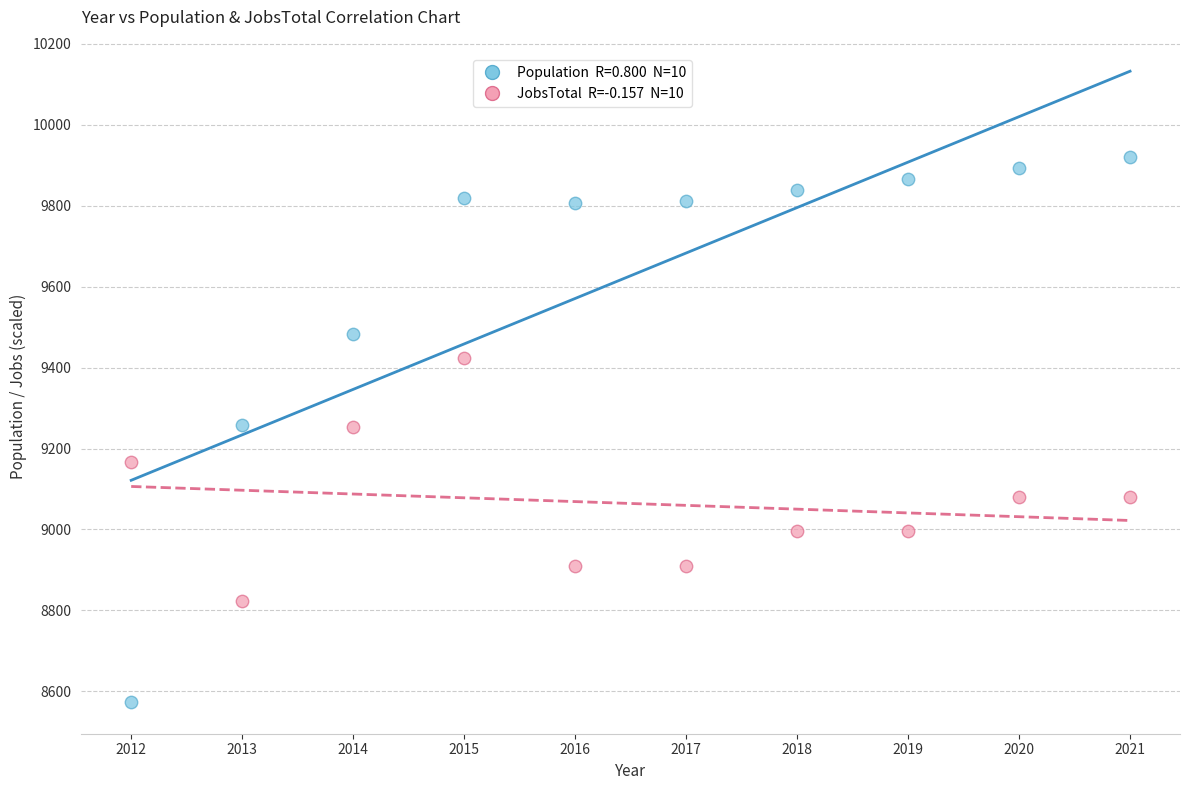

Across all data points, what is the range of Y values (max minus min)?

1347.0